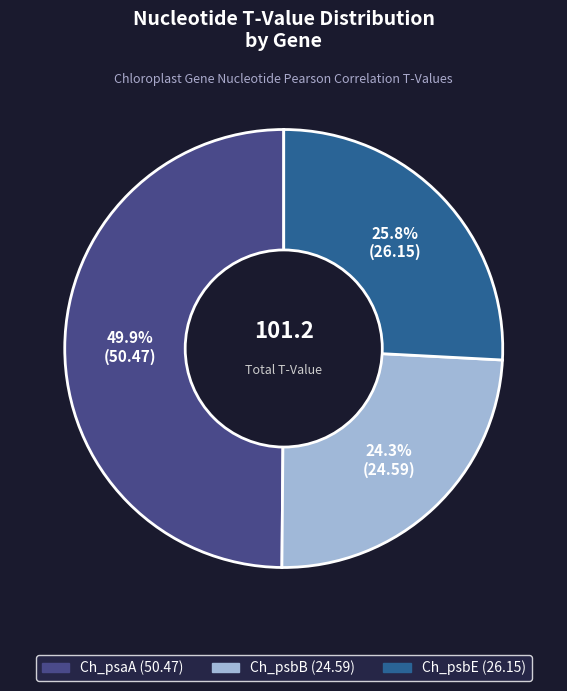

To the nearest percent, what percentage of the pie is Ch_psaA?

50%